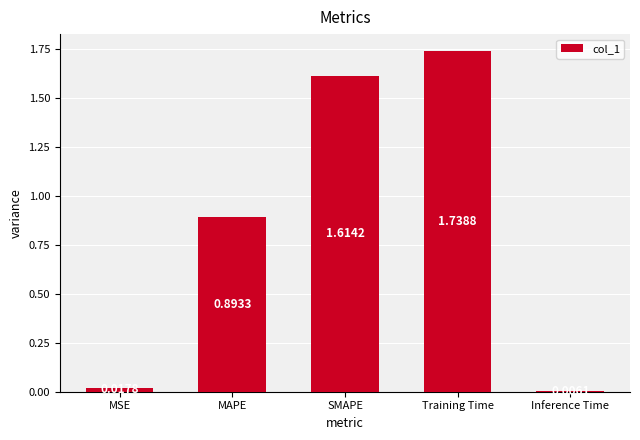

What is the sum of all values?

4.3